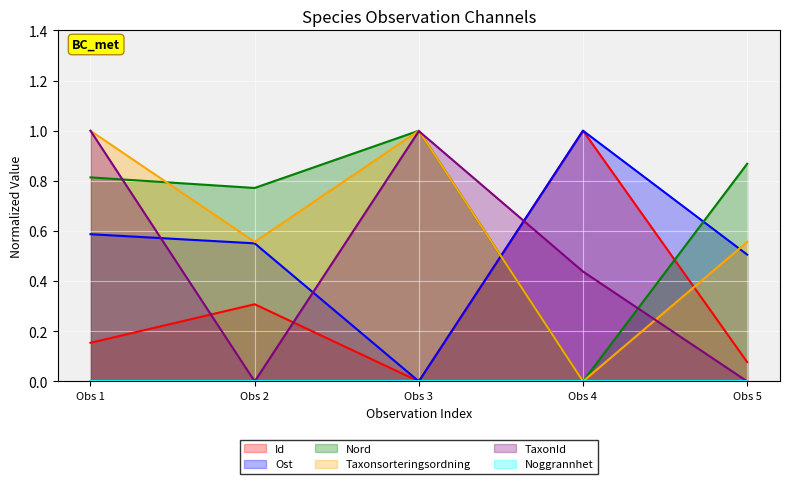

The value of TaxonId at Obs 3 is 1.3. True or false?

False